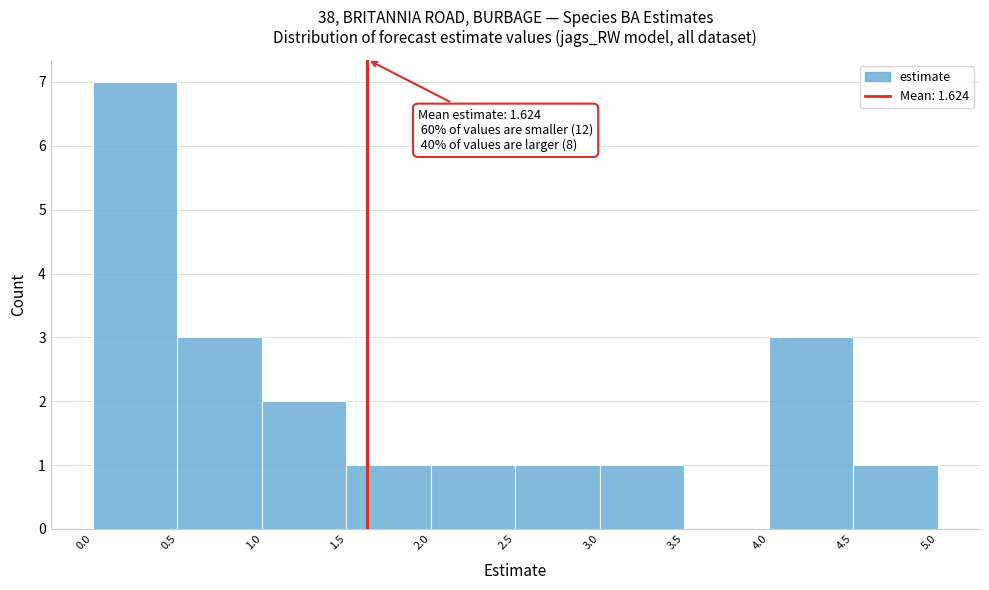

Over which range of the x-axis is the bar tallest?

0.0 to 0.5